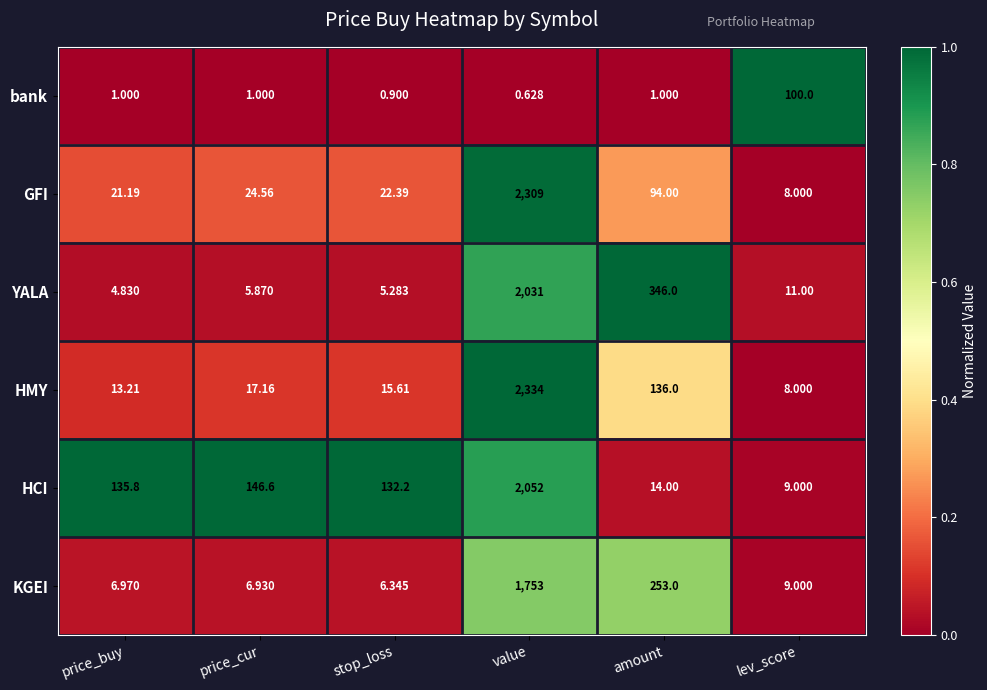

What is the total value across all series at lev_score?

145.0